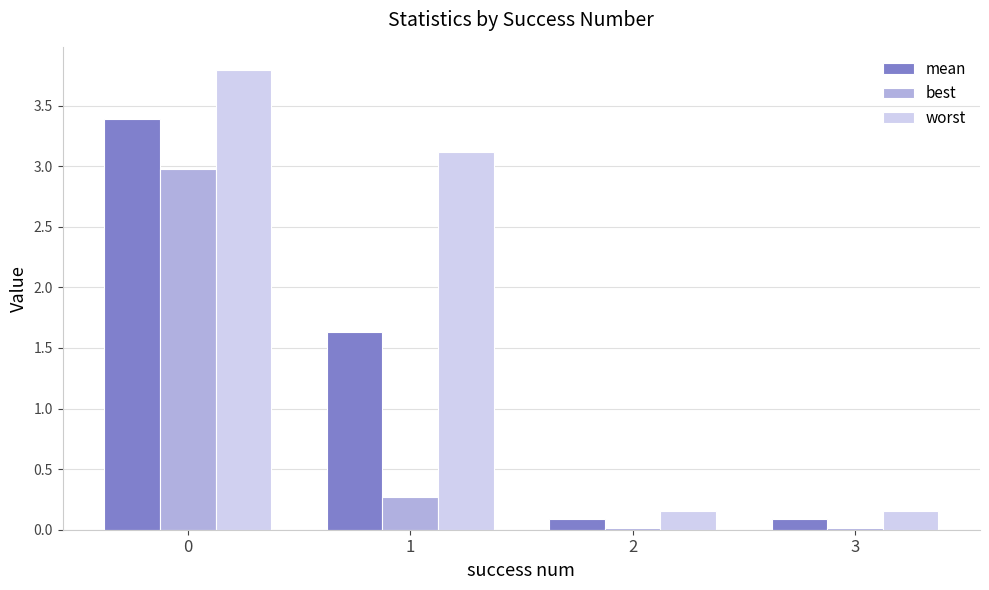

What value does the worst series have at 0?

3.8